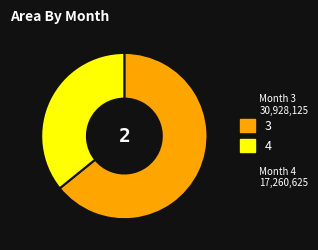

Which category accounts for the majority?

3